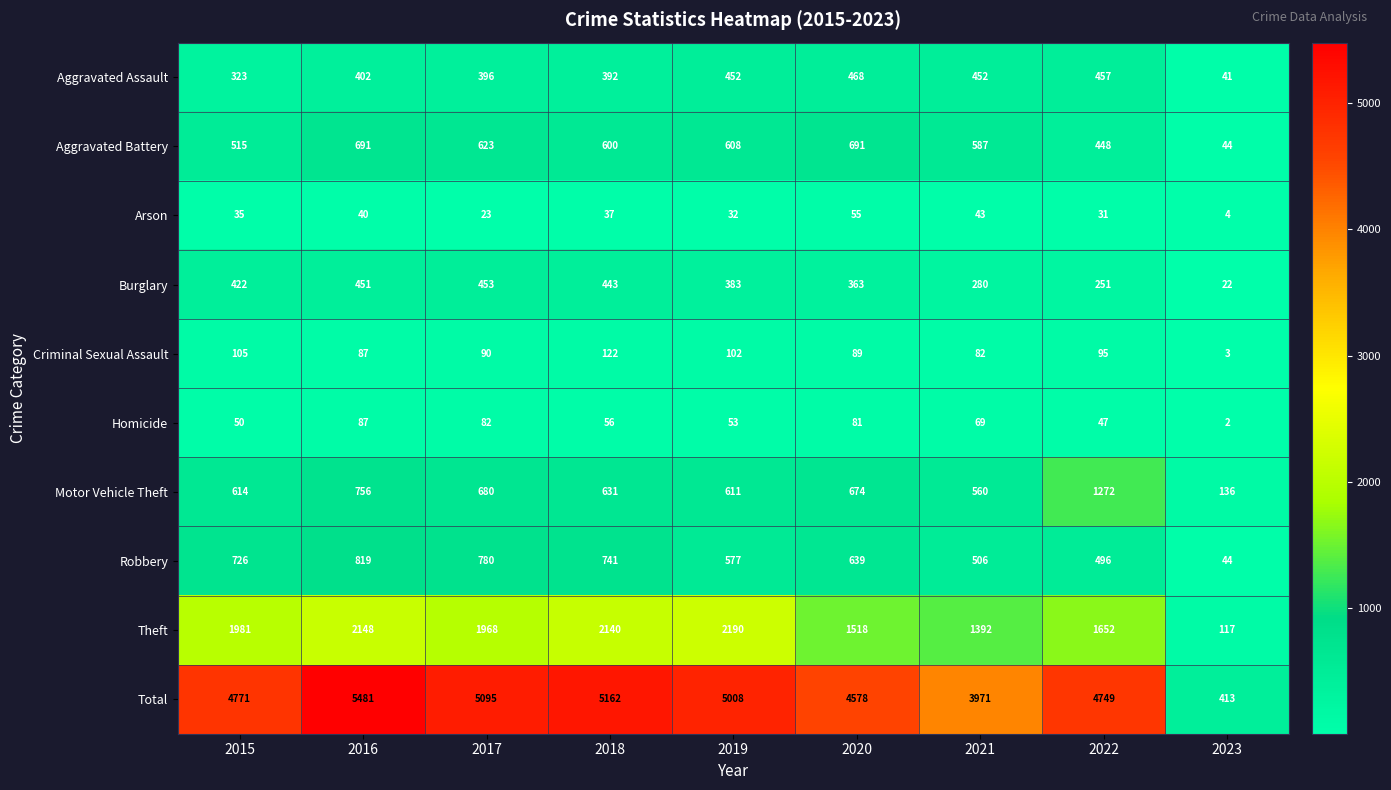

True or false: Homicide has a value of 50 at 2015.

True